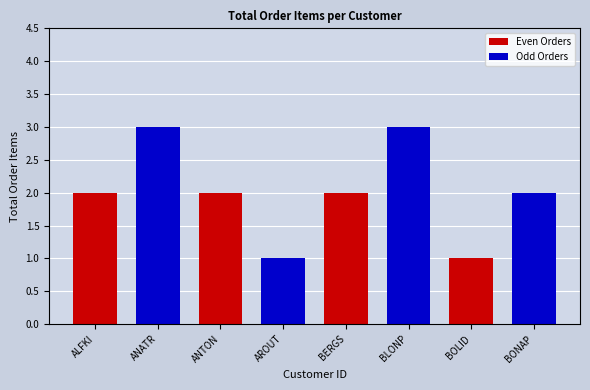

What is the sum of the values at AROUT and BERGS?

3